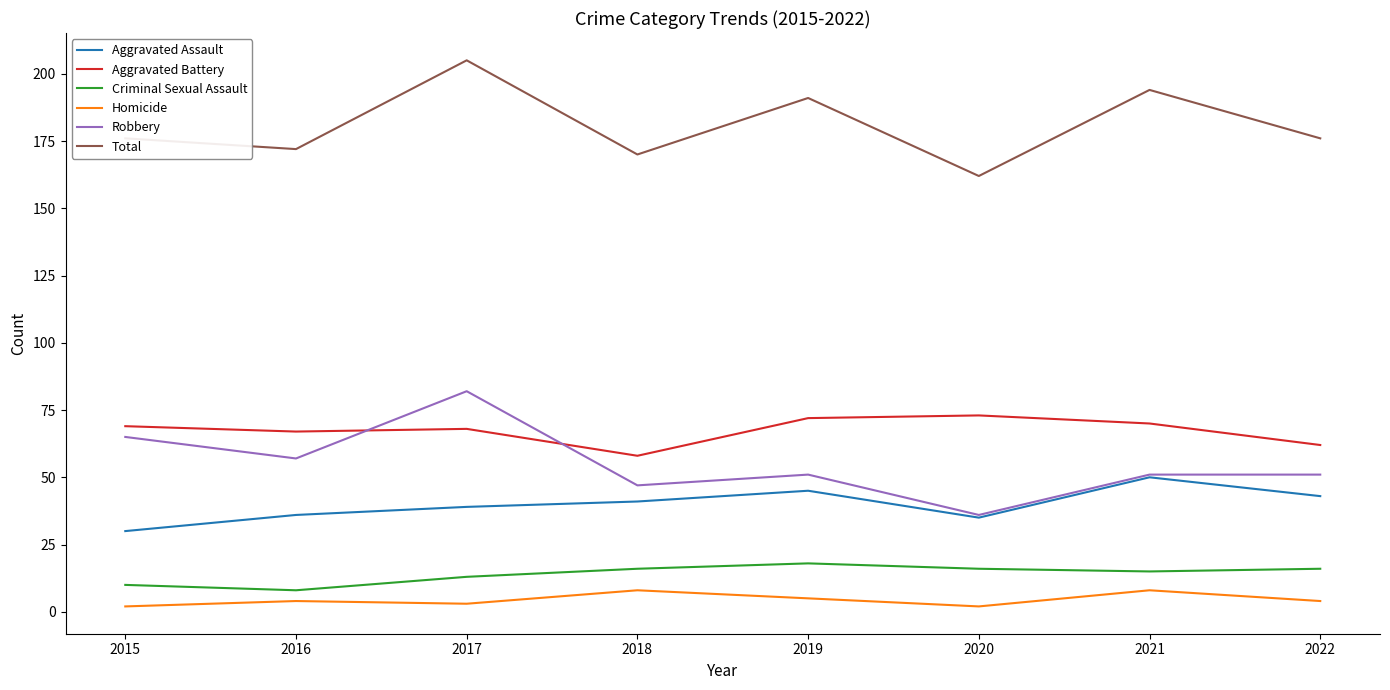

Reading right to left, list all the values displayed in this chart.

Aggravated Assault: 43	50	35	45	41	39	36	30
Aggravated Battery: 62	70	73	72	58	68	67	69
Criminal Sexual Assault: 16	15	16	18	16	13	8	10
Homicide: 4	8	2	5	8	3	4	2
Robbery: 51	51	36	51	47	82	57	65
Total: 176	194	162	191	170	205	172	176